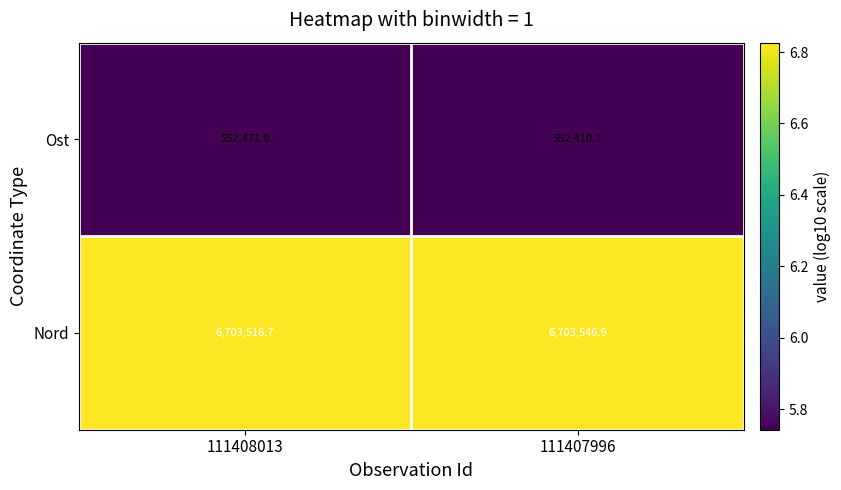

Where is Ost nearest to the value 552441?

111407996